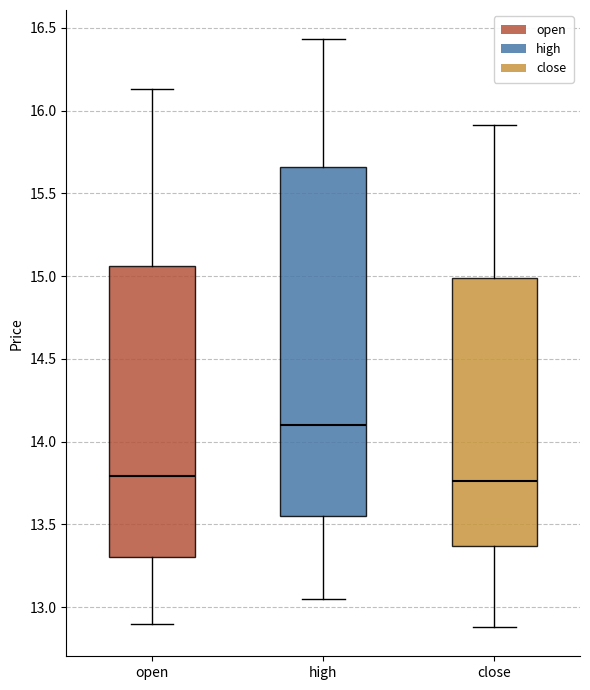

Reading left to right, transcribe this box plot: for each box, give where its median line is, the range the box spans, and where its two whiskers end, as read against the y-axis. The values are not printed on the chart, so give them approximately, as read against the axis.

open: median 13.80, box 13.30 to 15.05, whiskers 12.90 to 16.15
high: median 14.10, box 13.55 to 15.65, whiskers 13.05 to 16.45
close: median 13.75, box 13.35 to 15.00, whiskers 12.90 to 15.90